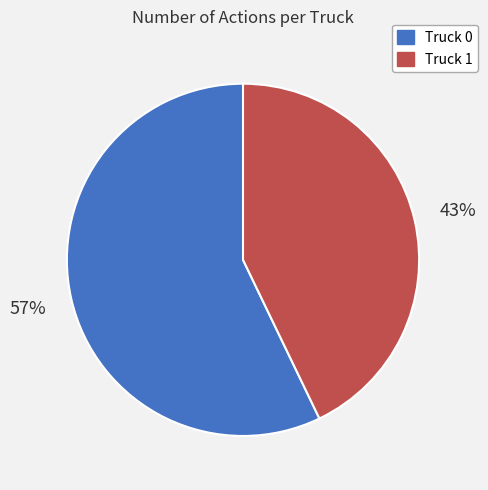

Combined, do Truck 0 and Truck 1 account for over 50%?

Yes